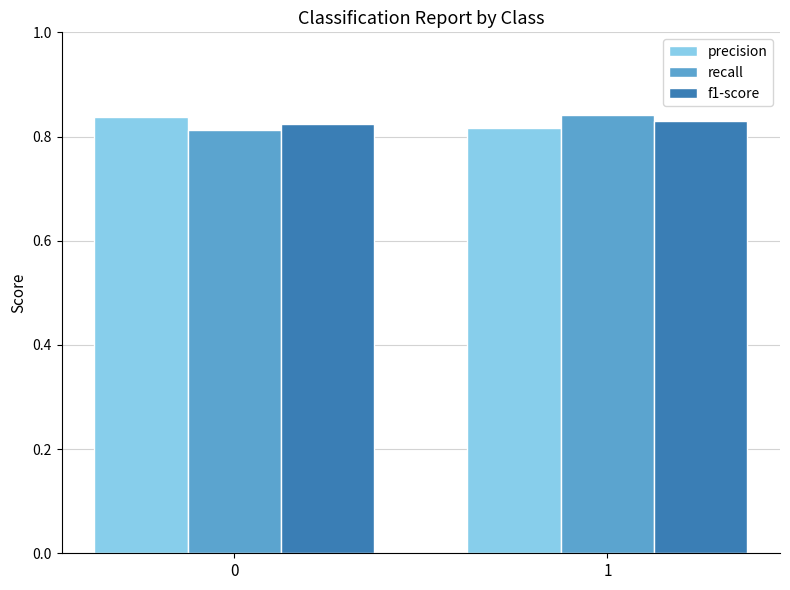

How many precision values are between 0 and 1?

2